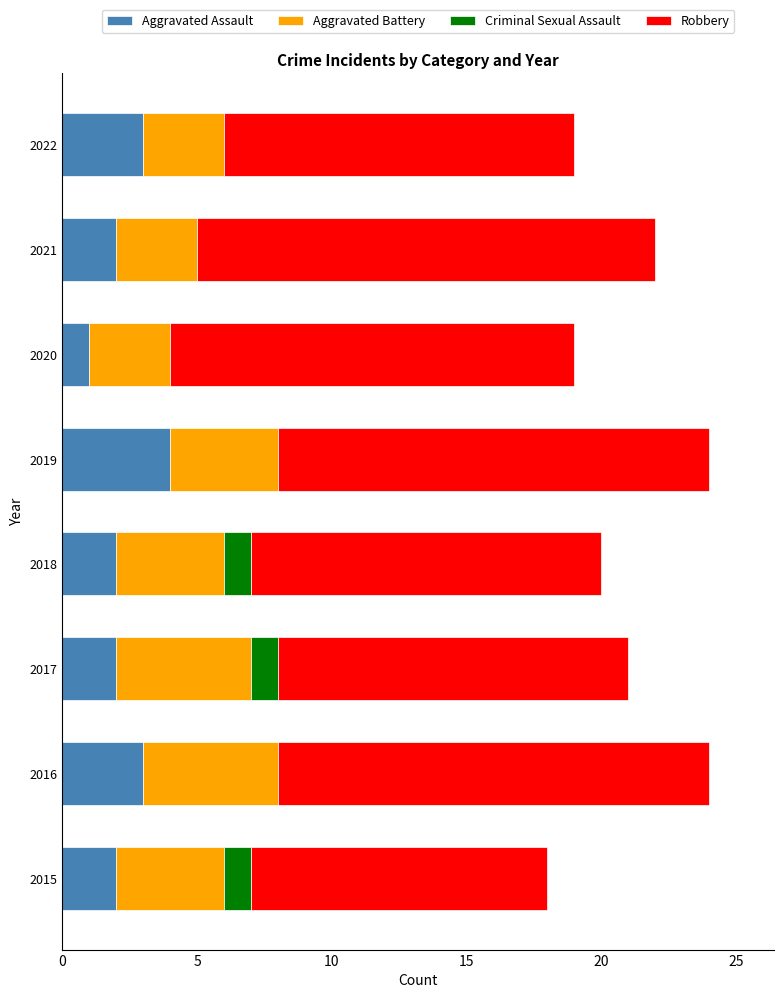

The Aggravated Assault series shows 1 at 2020. True or false?

True